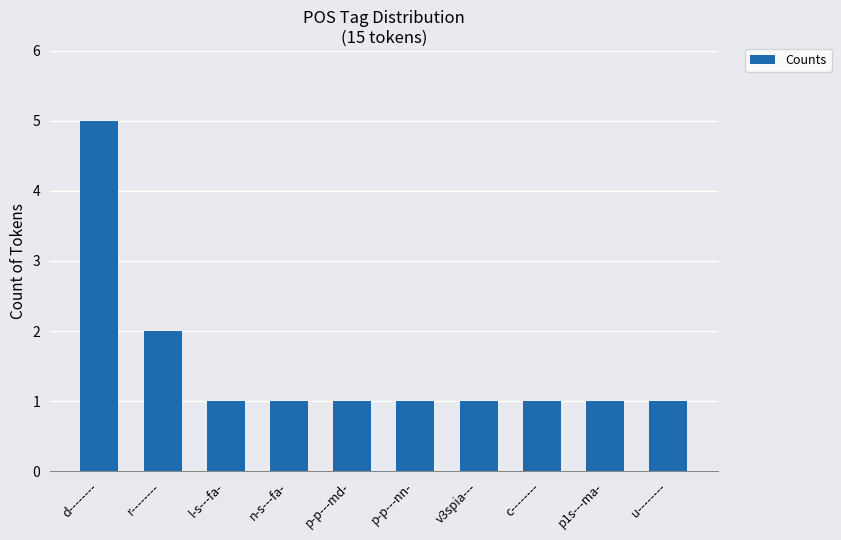

True or false: the data shows 1 at p-p---nn-.

True